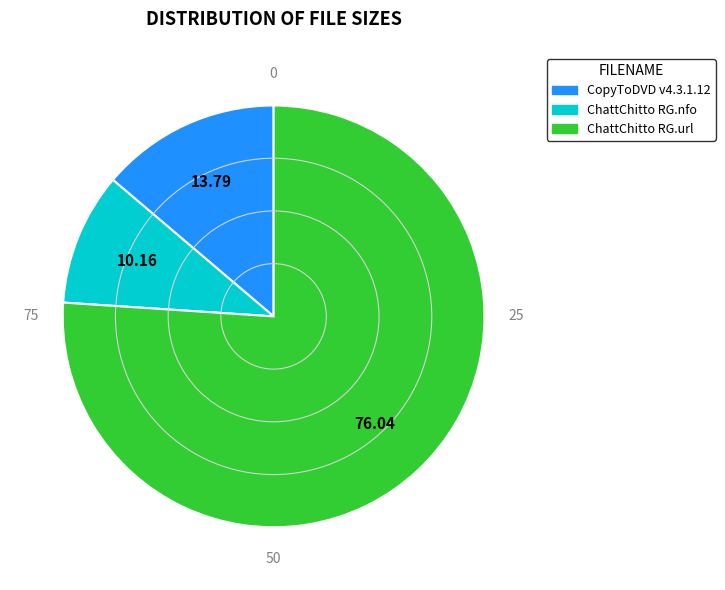

Does any single category account for the majority?

Yes